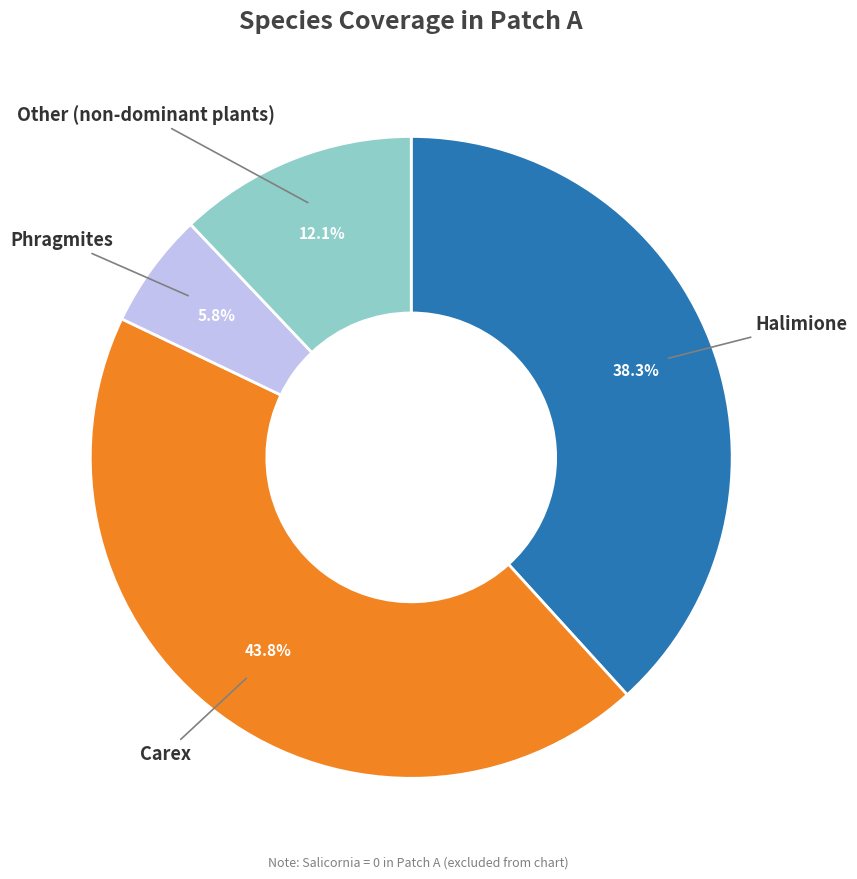

Does any single category account for the majority?

No